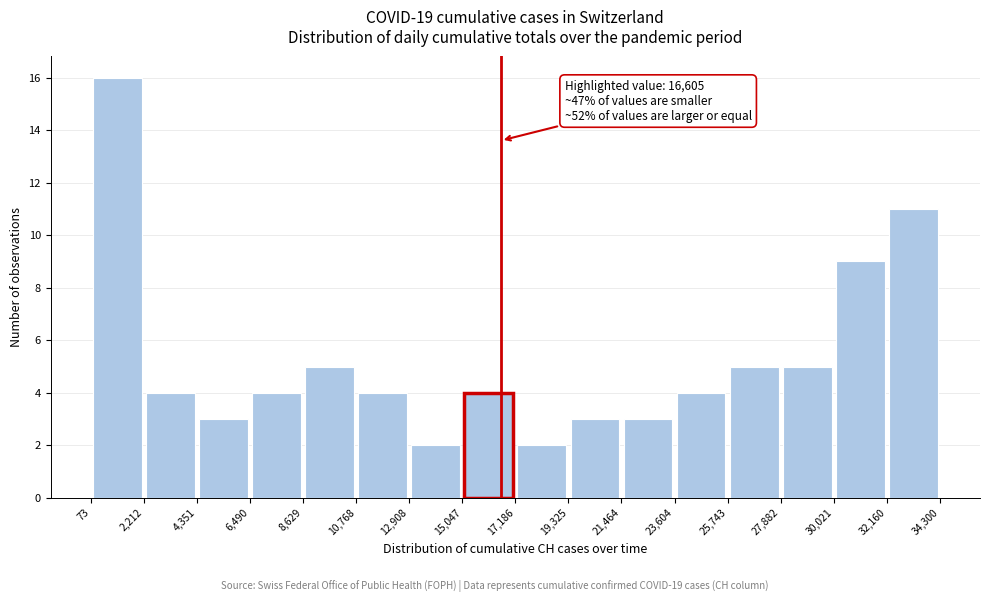

Which range on the x-axis has the tallest bar?

73 to 2,212